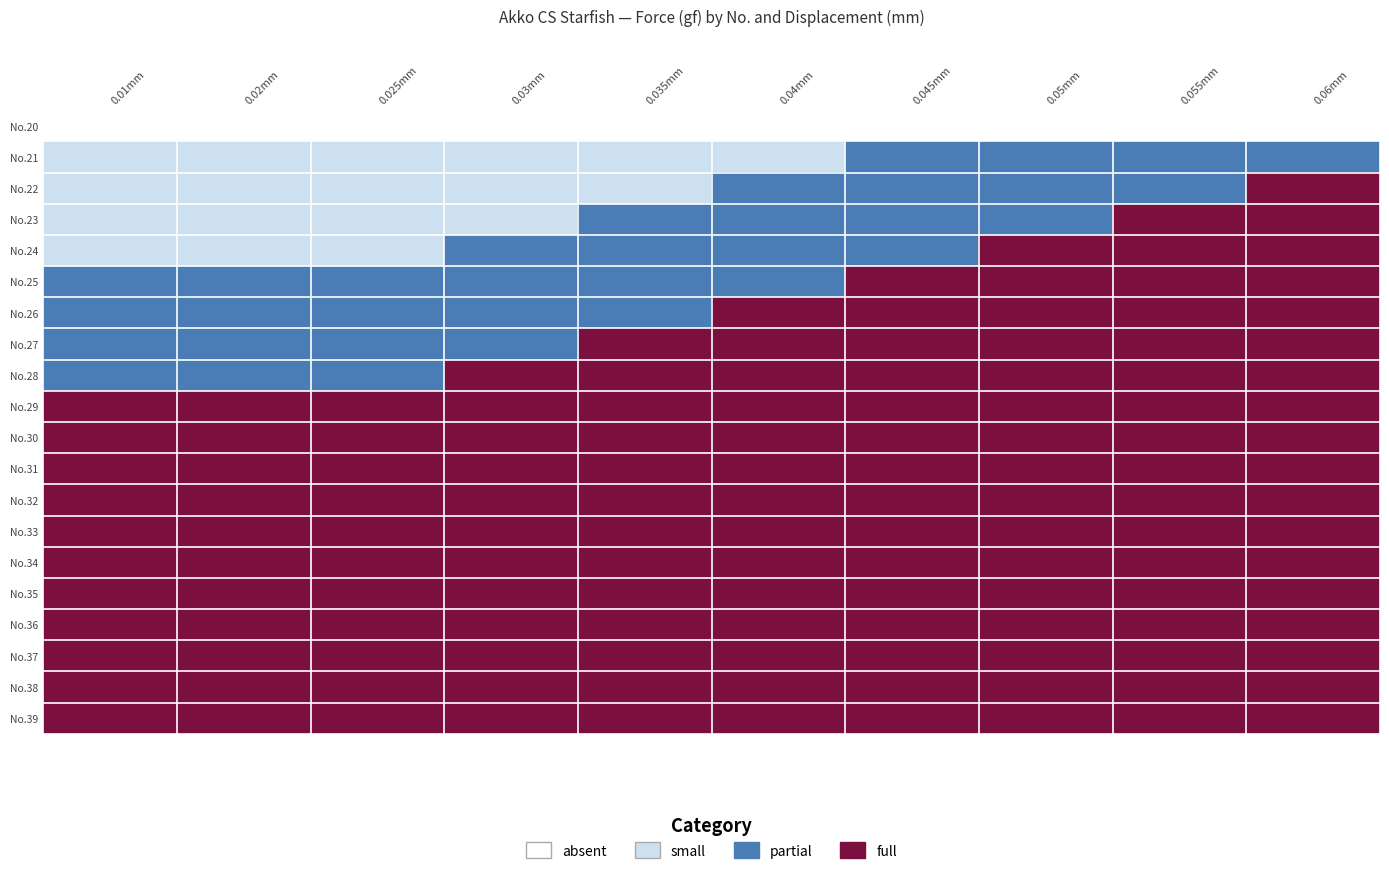

What is the total value across all series at 0.055mm?

763.5